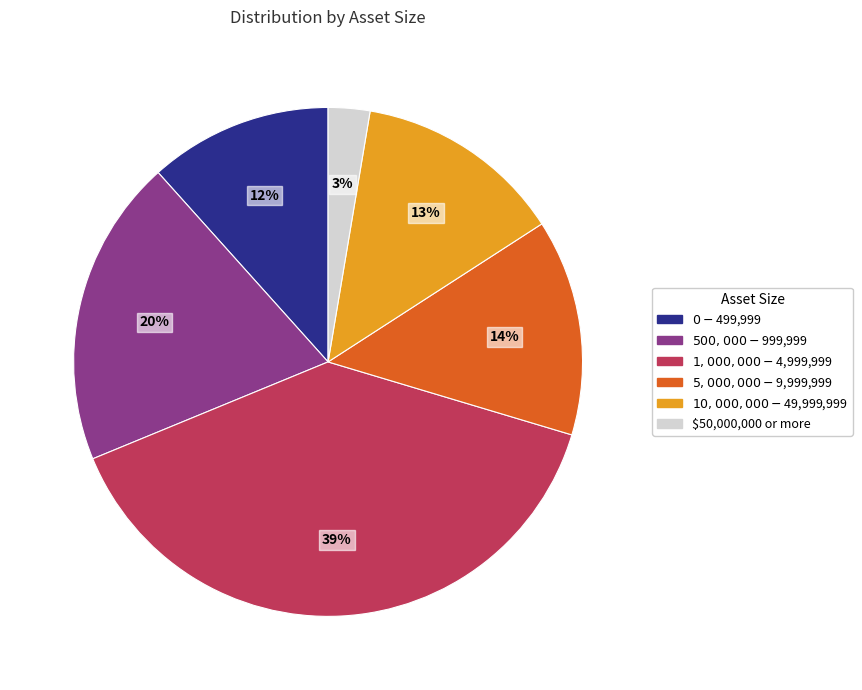

Do $5,000,000 - $9,999,999 and $1,000,000 - $4,999,999 together represent more than half of the pie?

Yes